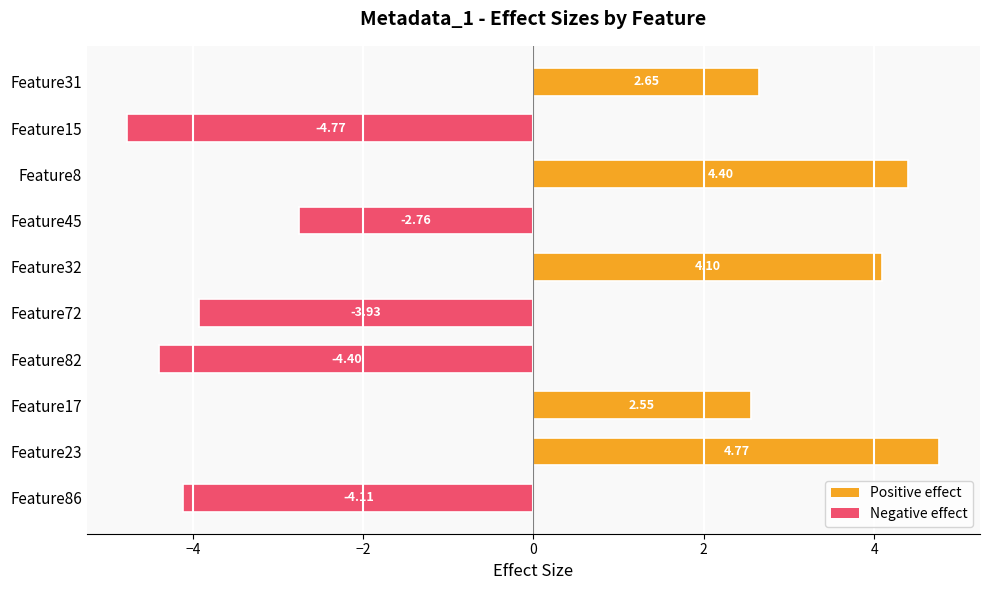

Rank the categories by value from lowest to highest.

Feature15, Feature82, Feature86, Feature72, Feature45, Feature17, Feature31, Feature32, Feature8, Feature23